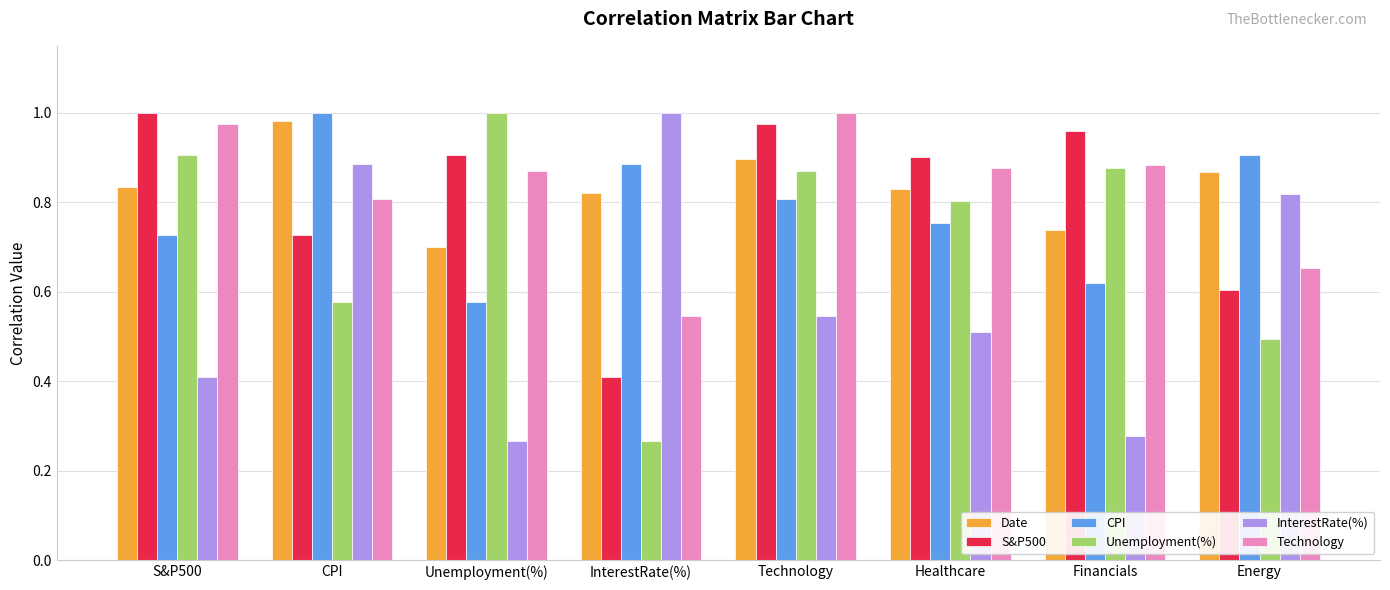

At which category is the sum across all series the highest?

Technology